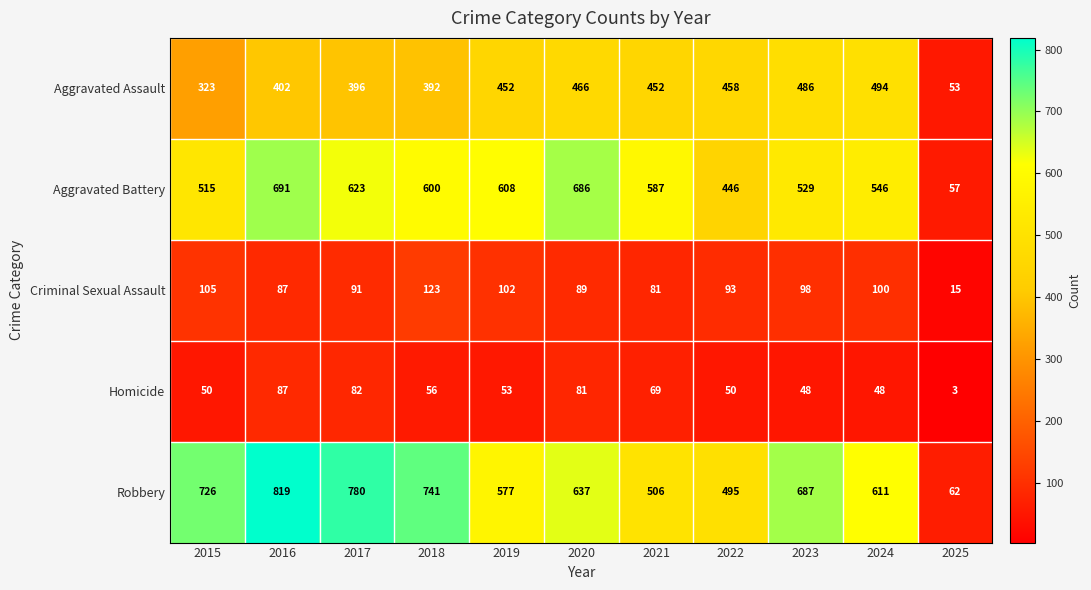

What is the spread (max minus min) of values at 2022?

445